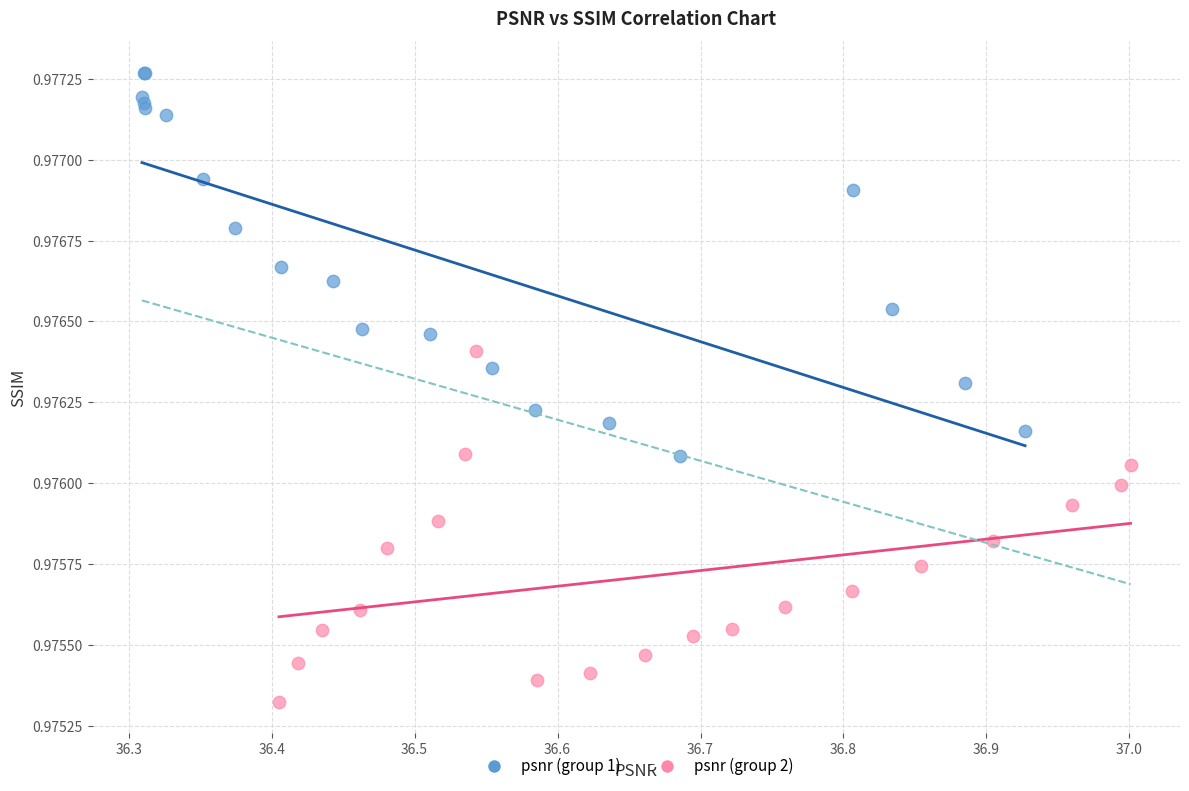

What are all the series names shown in the legend?

psnr (group 1), psnr (group 2)